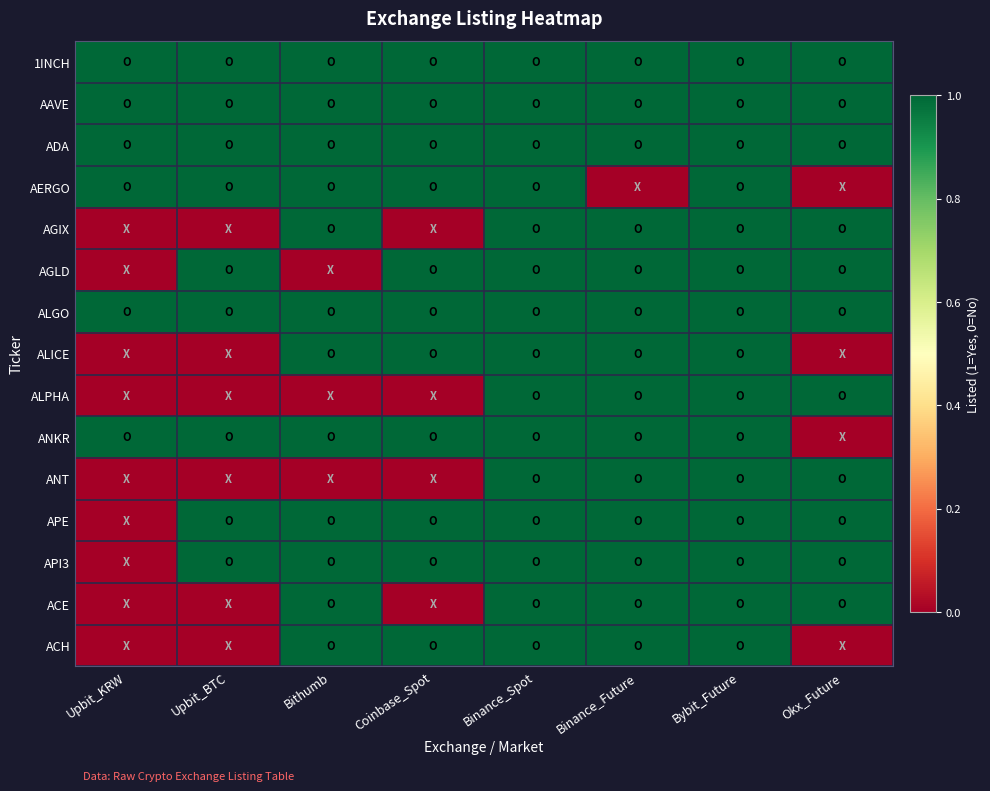

List the series in order of their peak value, lowest first.

1INCH, AAVE, ADA, AERGO, AGIX, AGLD, ALGO, ALICE, ALPHA, ANKR, ANT, APE, API3, ACE, ACH